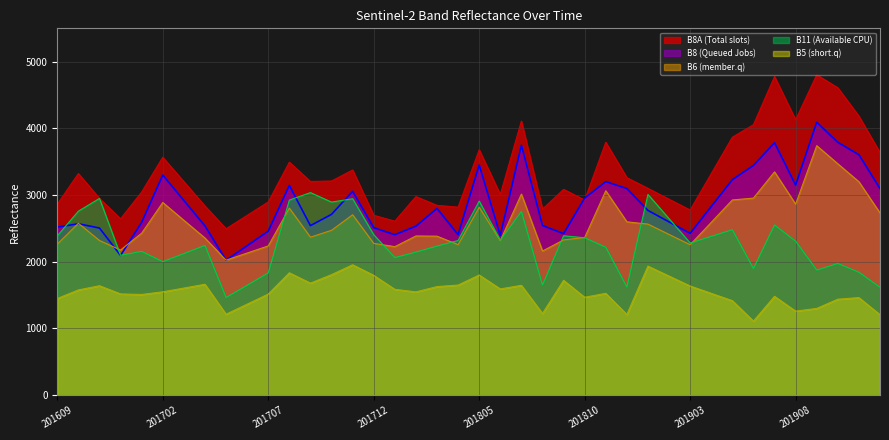

List the labels in order of B11 value, smallest first.

201705, 201912, 201812, 201706, 201808, 201707, 201911, 201909, 201906, 201910, 201702, 201801, 201612, 201703, 201802, 201701, 201811, 201803, 201704, 201903, 201908, 201804, 201806, 201810, 201904, 201609, 201809, 201712, 201905, 201907, 201902, 201807, 201610, 201710, 201805, 201708, 201711, 201611, 201901, 201709